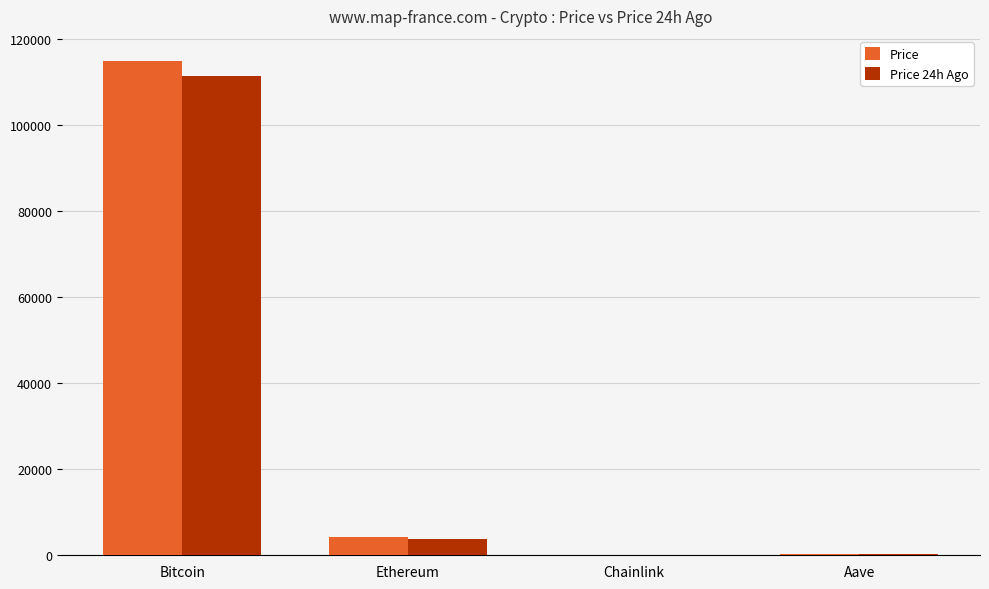

At which category does the chart reach its peak across all series?

Bitcoin